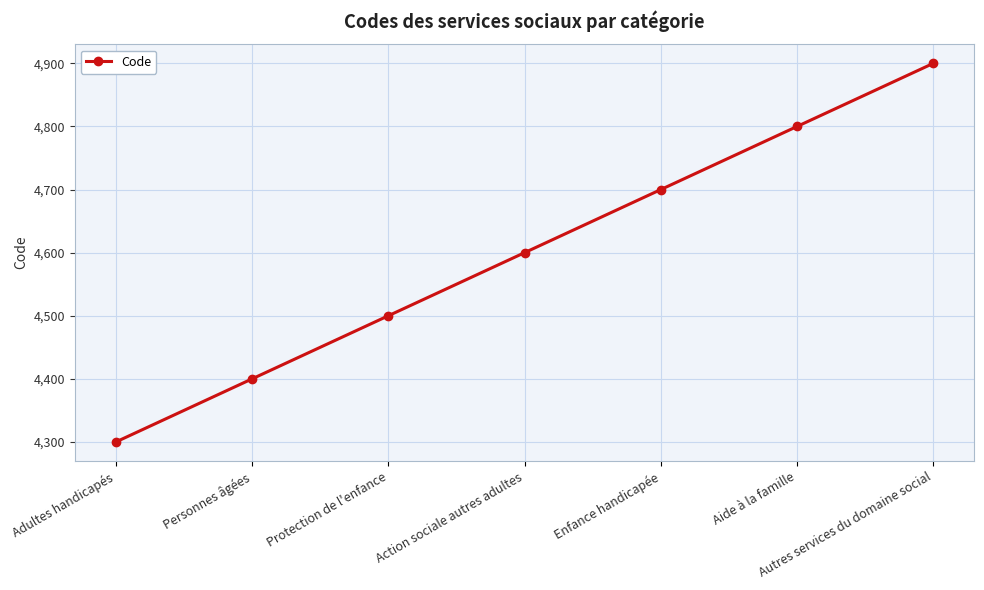

Reading right to left, extract all data points from this chart.

4900	4800	4700	4600	4500	4400	4300